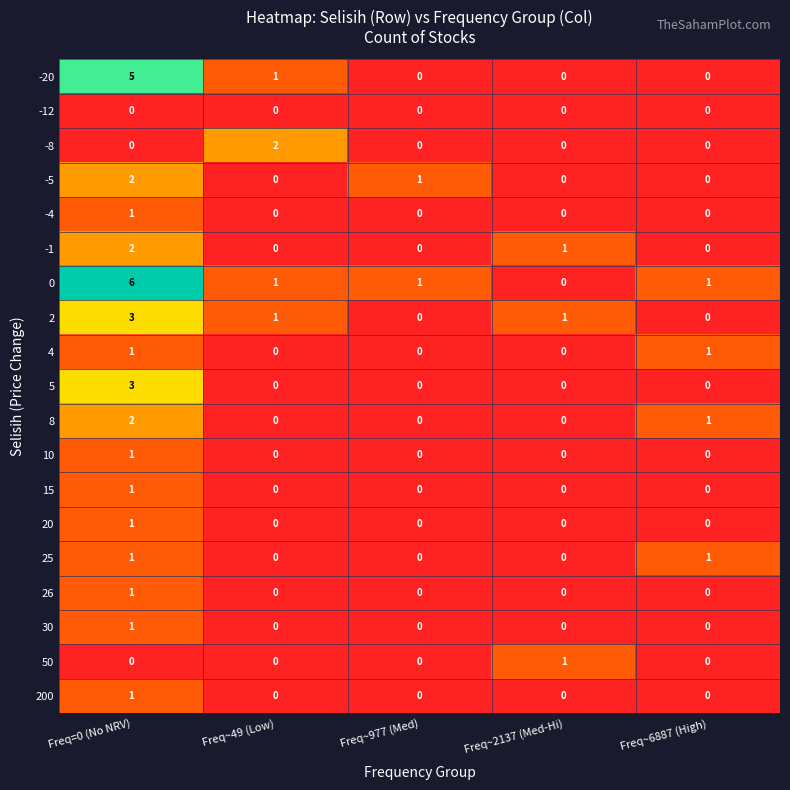

How many 8 values are between 0 and 1?

4